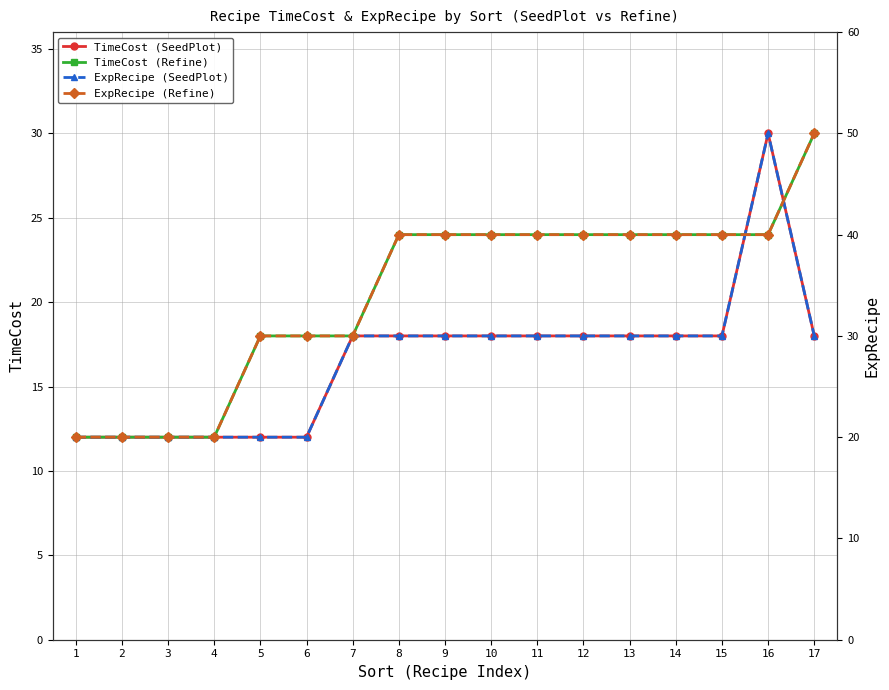

Does the chart have visible grid lines?

Yes